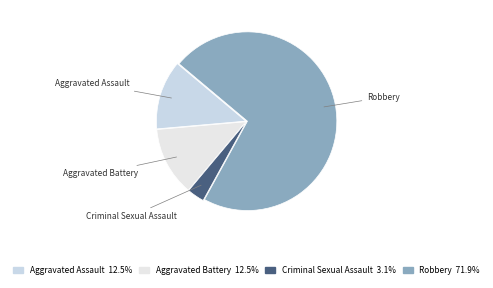

Approximately how many times larger is the value at Aggravated Assault compared to Aggravated Battery?

1.0